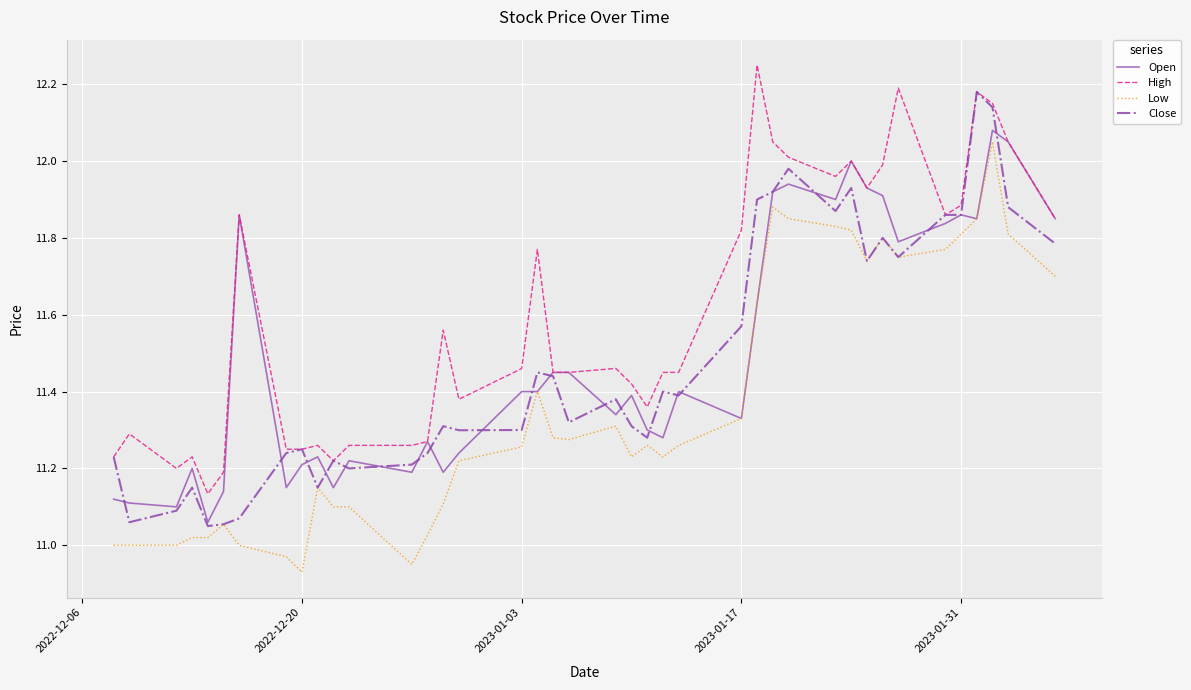

Which series has the largest total across all categories?

High